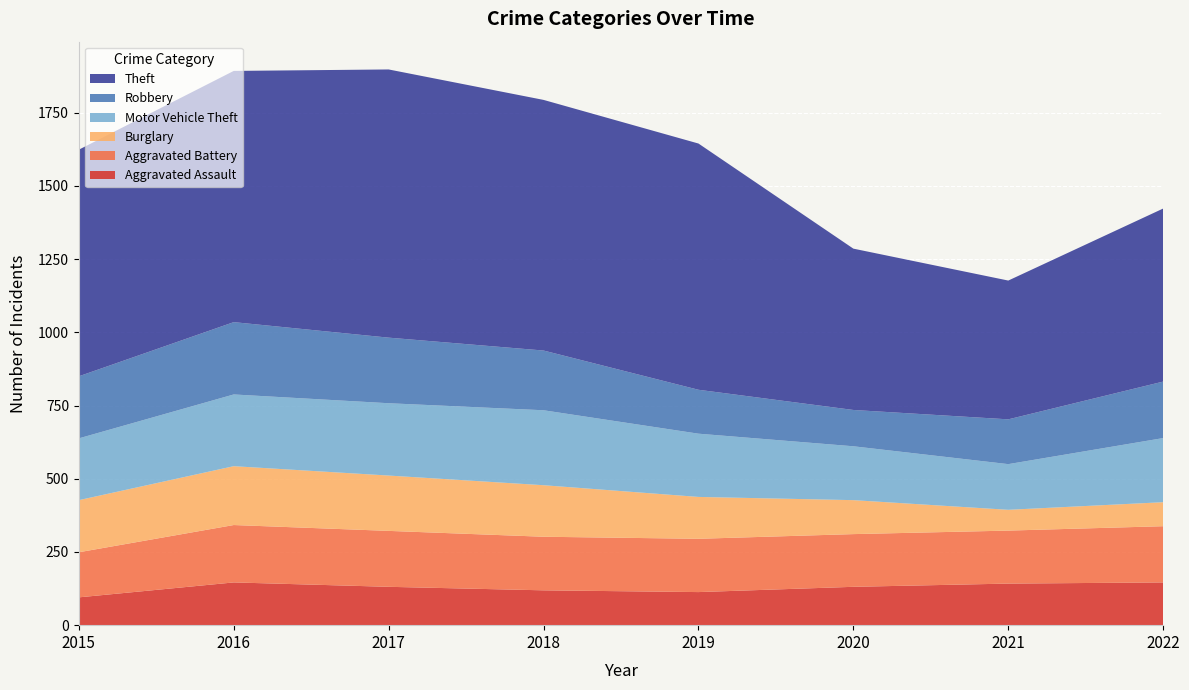

Reading right to left, extract all data points from this chart.

Aggravated Assault: 2022=146	2021=142	2020=131	2019=113	2018=119	2017=131	2016=146	2015=95
Aggravated Battery: 2022=192	2021=181	2020=180	2019=182	2018=183	2017=191	2016=196	2015=154
Burglary: 2022=82	2021=71	2020=116	2019=143	2018=176	2017=189	2016=201	2015=178
Motor Vehicle Theft: 2022=219	2021=156	2020=184	2019=216	2018=256	2017=247	2016=245	2015=211
Robbery: 2022=193	2021=153	2020=124	2019=150	2018=204	2017=224	2016=247	2015=212
Theft: 2022=591	2021=474	2020=551	2019=841	2018=856	2017=916	2016=858	2015=774